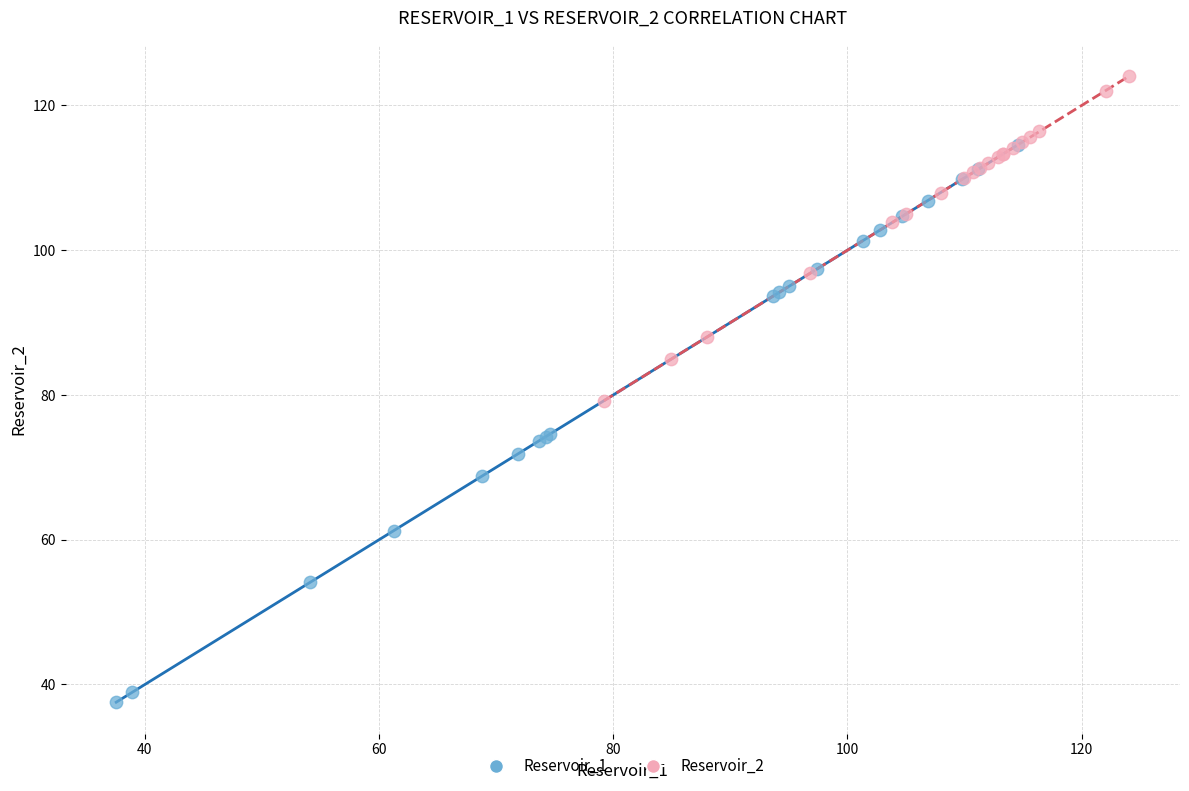

Which series has the largest Y range (max minus min)?

Reservoir_1